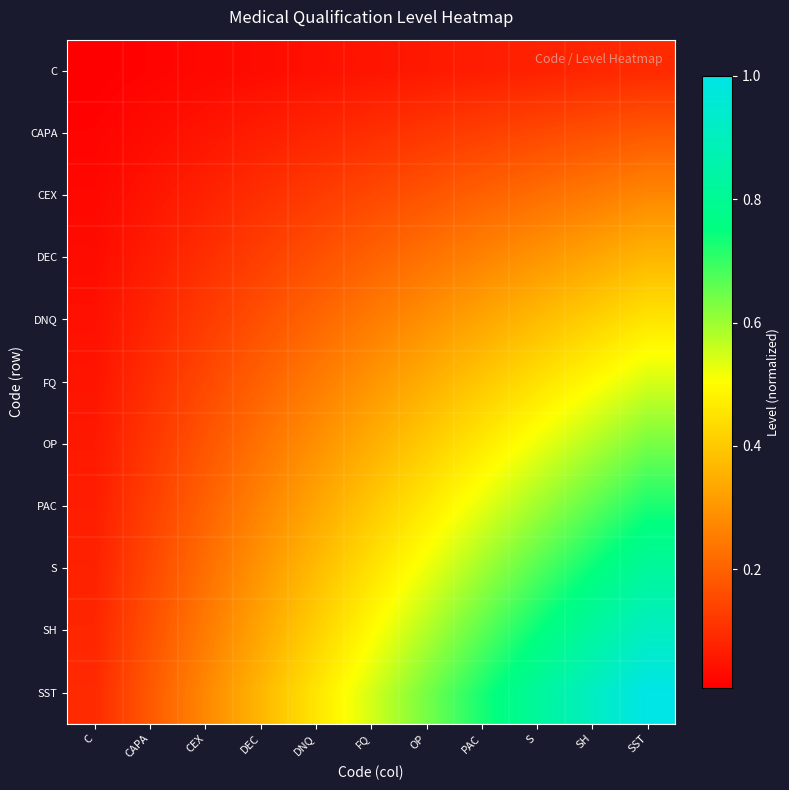

How many categories are shown in the chart?

11